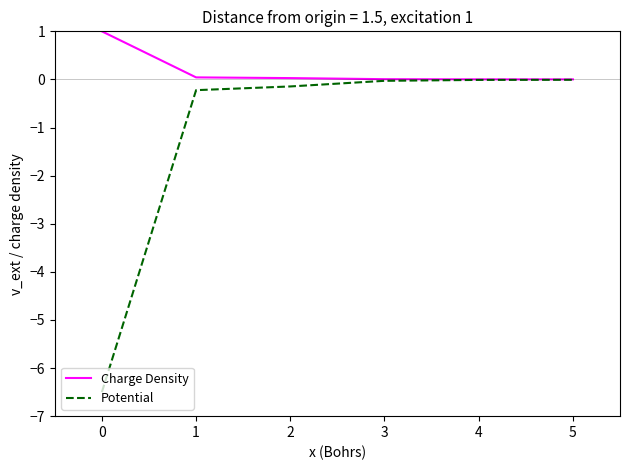

What is the average value of the Potential series?

-1.2